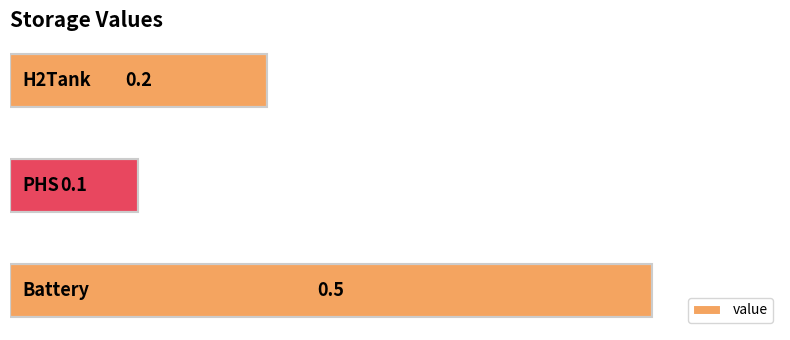

What is the difference between the maximum and minimum values?

0.4